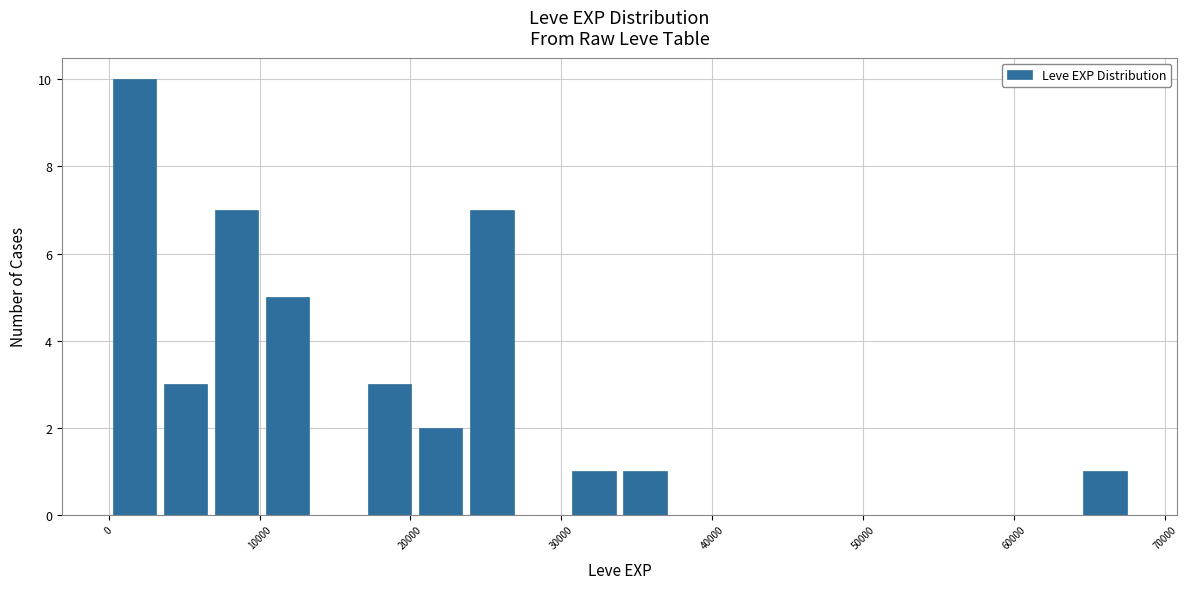

Around what value on the x-axis is the tallest bar? Give the approximate position of its centre, as read against the axis.

2000